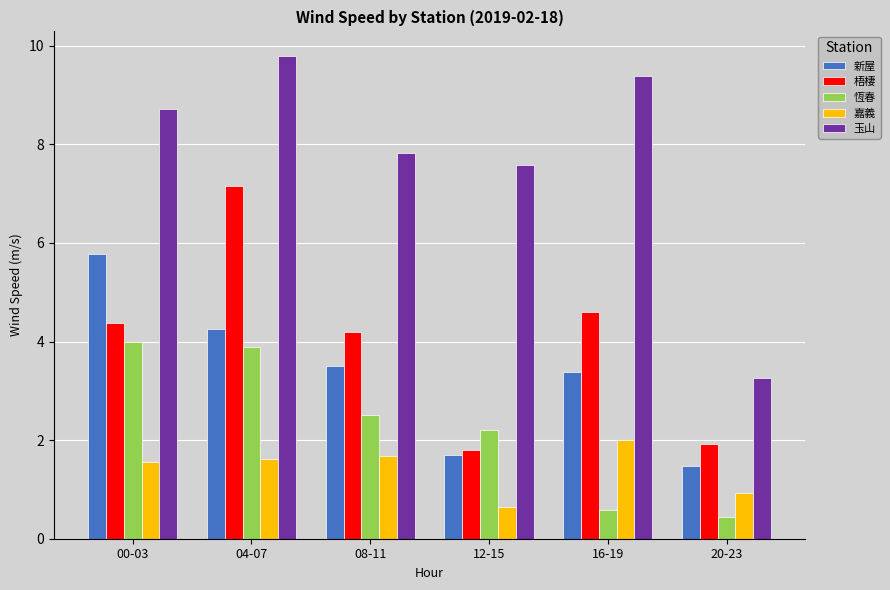

What is the total value across all series at 08-11?

19.7